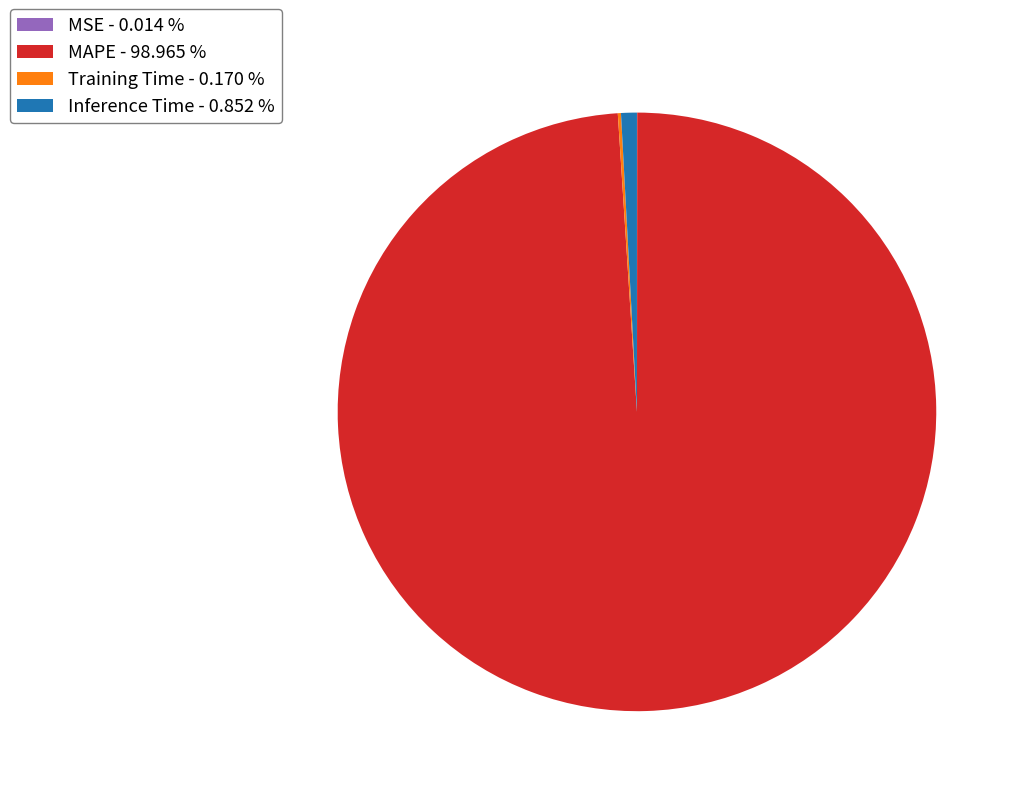

Is MAPE - 98.965 % the majority of the pie?

Yes